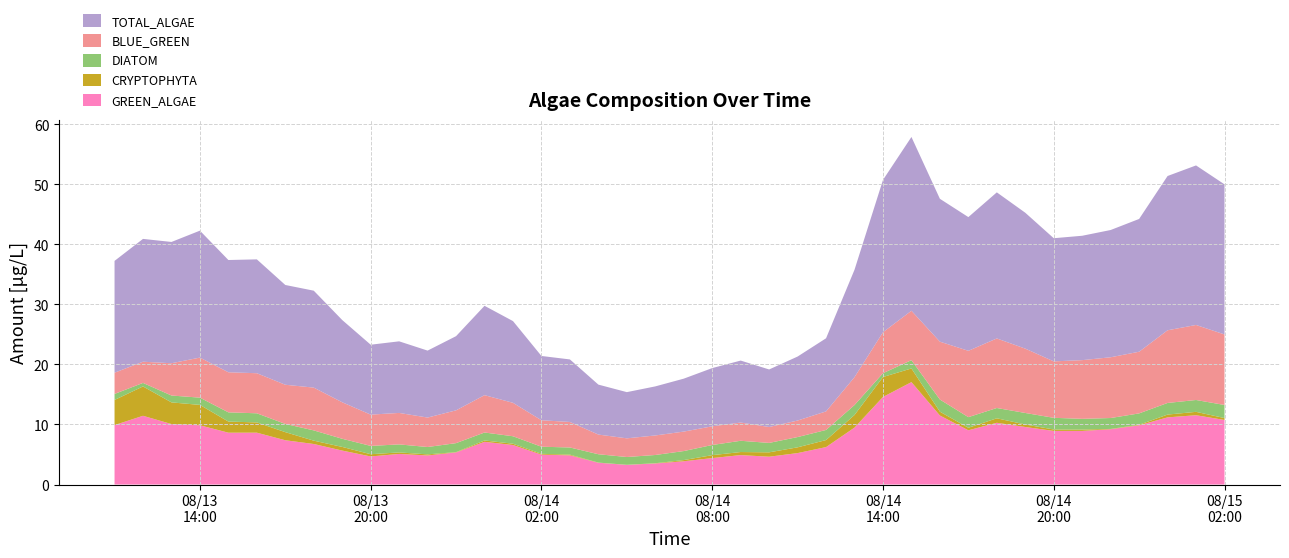

Reading left to right, extract all data points from this chart.

GREEN_ALGAE: 9.9	11.5	10.1	9.9	8.6	8.6	7.4	6.8	5.7	4.7	5.1	4.8	5.4	7.1	6.6	5.0	4.9	3.6	3.3	3.5	3.9	4.4	4.9	4.6	5.2	6.2	9.5	14.6	17.1	11.5	9.0	10.3	9.6	8.9	8.9	9.2	9.9	11.2	11.5	10.8
CRYPTOPHYTA: 4.2	4.9	3.6	3.4	1.9	1.7	1.4	0.6	0.6	0.4	0.3	0.2	0.0	0.2	0.2	0.1	0.1	0.0	0.0	0.0	0.2	0.5	0.5	0.7	1.0	1.2	2.1	3.3	2.3	0.6	0.4	0.7	0.4	0.2	0.2	0.1	0.1	0.5	0.6	0.3
DIATOM: 1.0	0.6	1.1	1.2	1.5	1.5	1.4	1.7	1.4	1.4	1.3	1.2	1.5	1.3	1.2	1.2	1.2	1.4	1.3	1.4	1.5	1.7	1.9	1.6	1.7	1.7	1.7	0.6	1.4	2.0	1.8	1.7	1.9	1.9	1.8	1.8	1.9	1.9	2.0	2.2
BLUE_GREEN: 3.5	3.5	5.4	6.7	6.7	6.7	6.5	7.1	6.1	5.2	5.2	4.9	5.5	6.2	5.6	4.4	4.2	3.3	3.1	3.3	3.2	3.1	3.0	2.7	2.8	3.1	4.6	6.8	8.2	9.6	11.1	11.6	10.7	9.4	9.8	10.1	10.3	12.1	12.5	11.8
TOTAL_ALGAE: 18.6	20.5	20.2	21.1	18.7	19.0	16.6	16.1	13.7	11.6	11.9	11.2	12.4	14.9	13.6	10.7	10.4	8.3	7.7	8.2	8.8	9.7	10.3	9.6	10.7	12.2	17.9	25.4	29.0	23.8	22.3	24.3	22.6	20.5	20.7	21.2	22.1	25.7	26.6	25.0